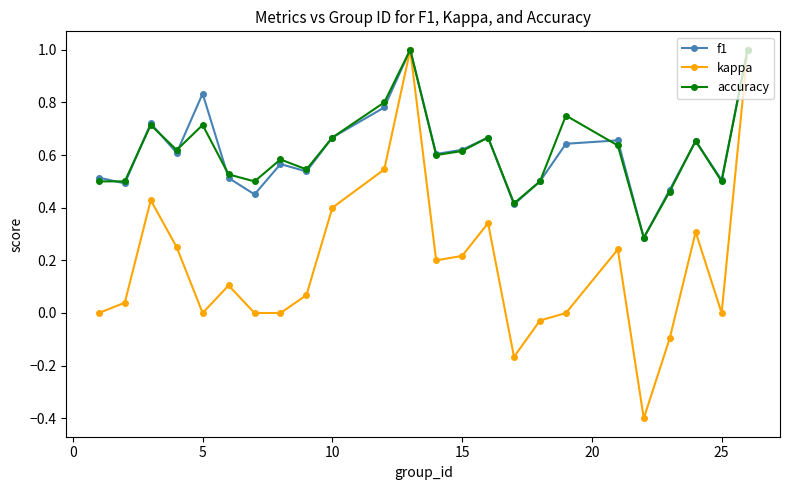

What is the maximum value shown in the chart?

1.0